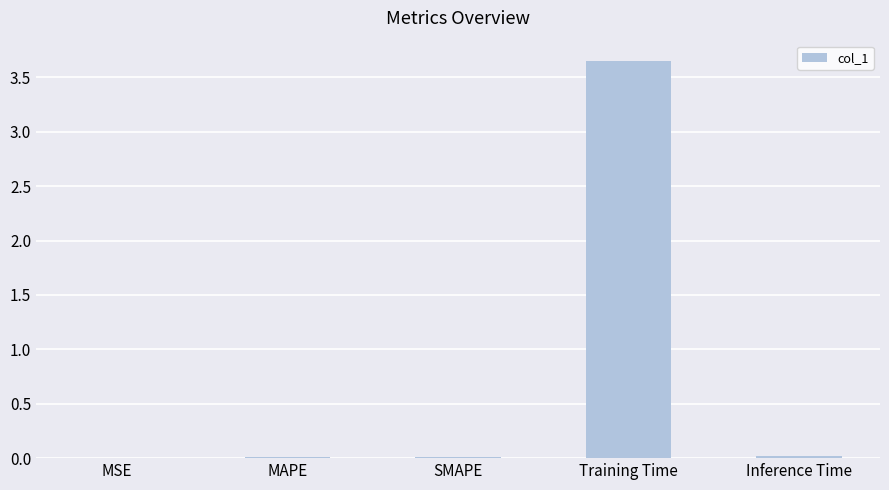

The value at Inference Time is 0.0. True or false?

True